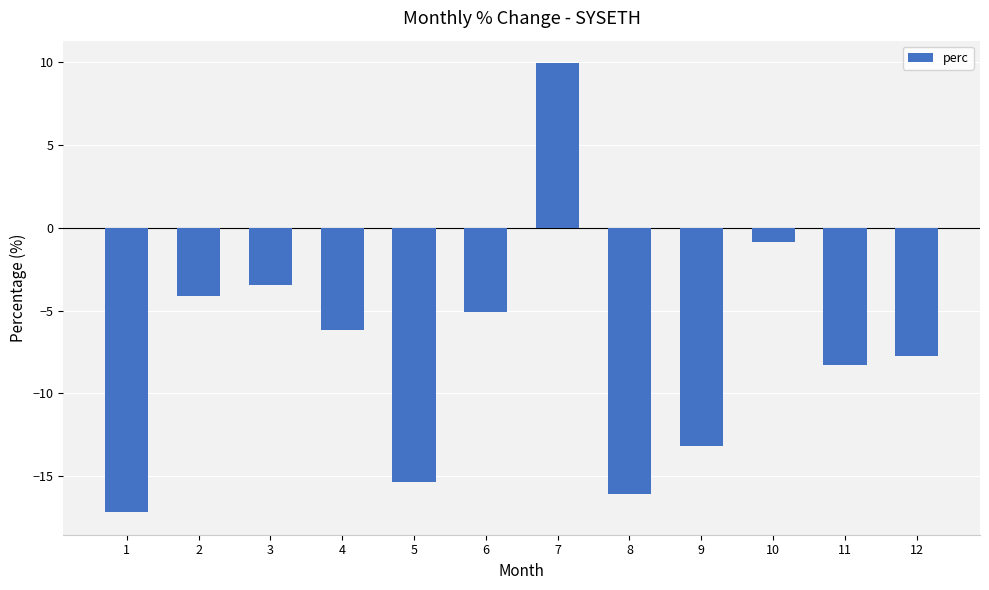

Is it true that the value at 4 is -10.4?

False